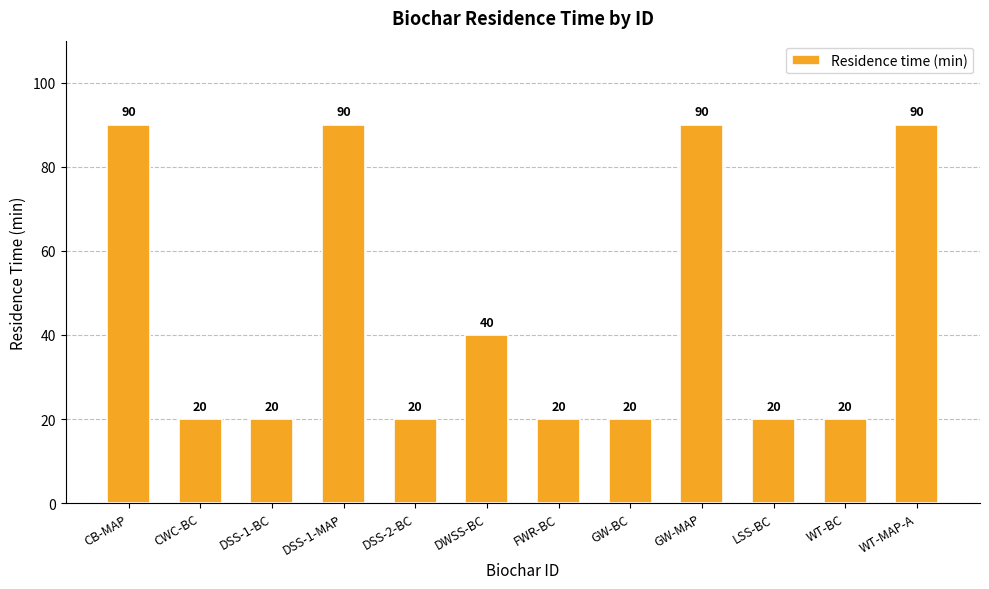

Reading right to left, what are all the values shown in this chart?

WT-MAP-A=90	WT-BC=20	LSS-BC=20	GW-MAP=90	GW-BC=20	FWR-BC=20	DWSS-BC=40	DSS-2-BC=20	DSS-1-MAP=90	DSS-1-BC=20	CWC-BC=20	CB-MAP=90